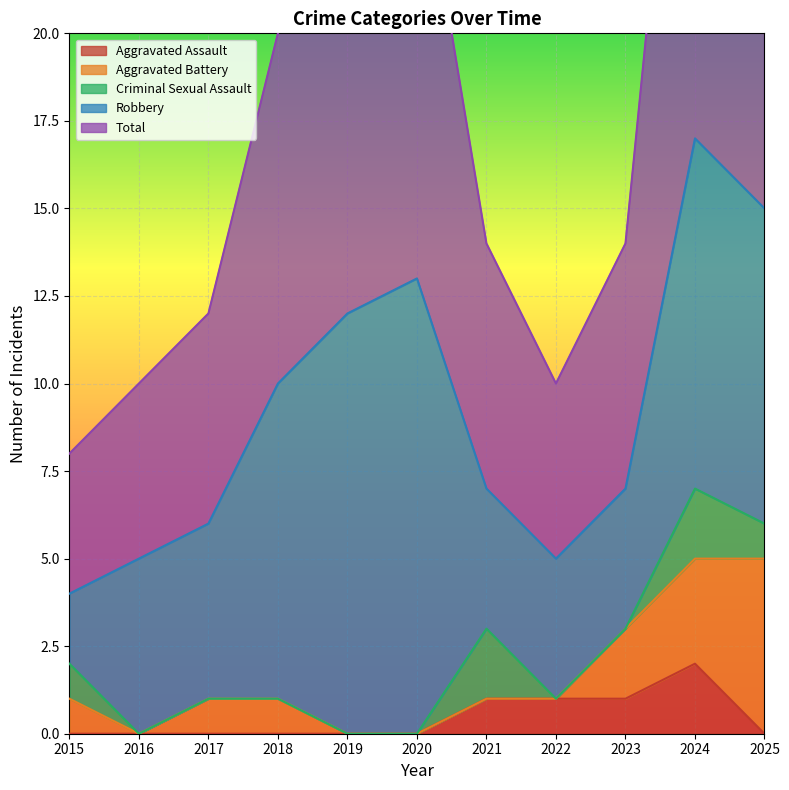

Is it true that Total equals 7 at 2021?

True